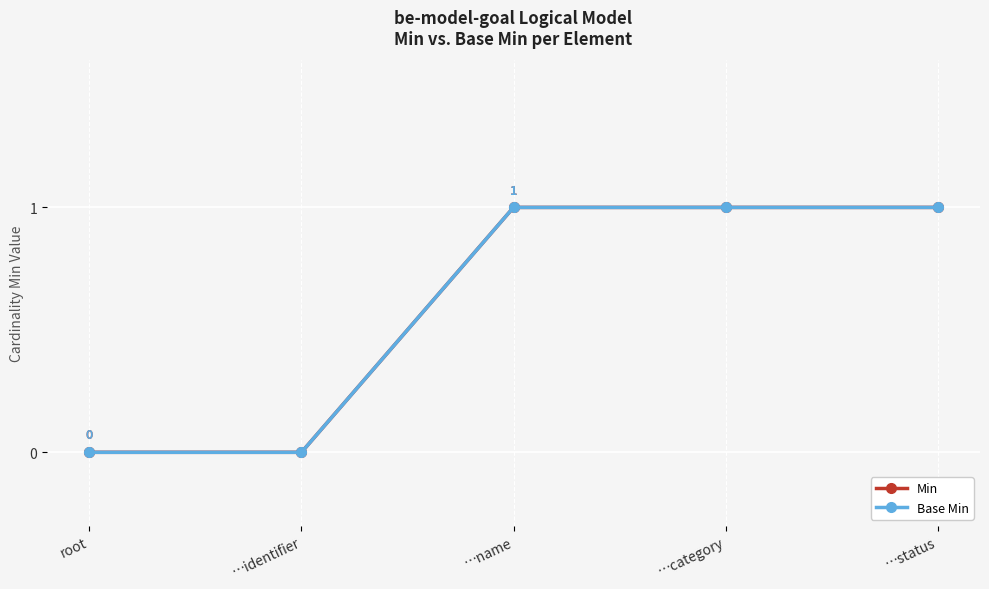

True or false: Base Min and Min intersect in this chart.

False